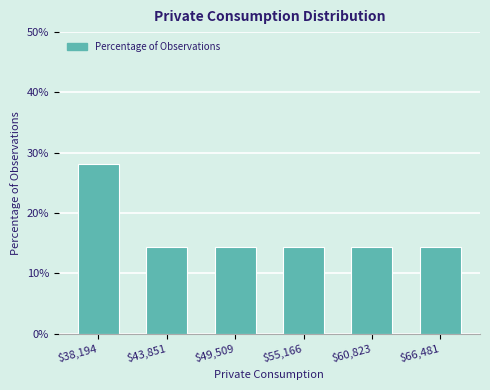

Reading left to right, list all the values displayed in this chart.

28.1	14.4	14.4	14.4	14.4	14.4